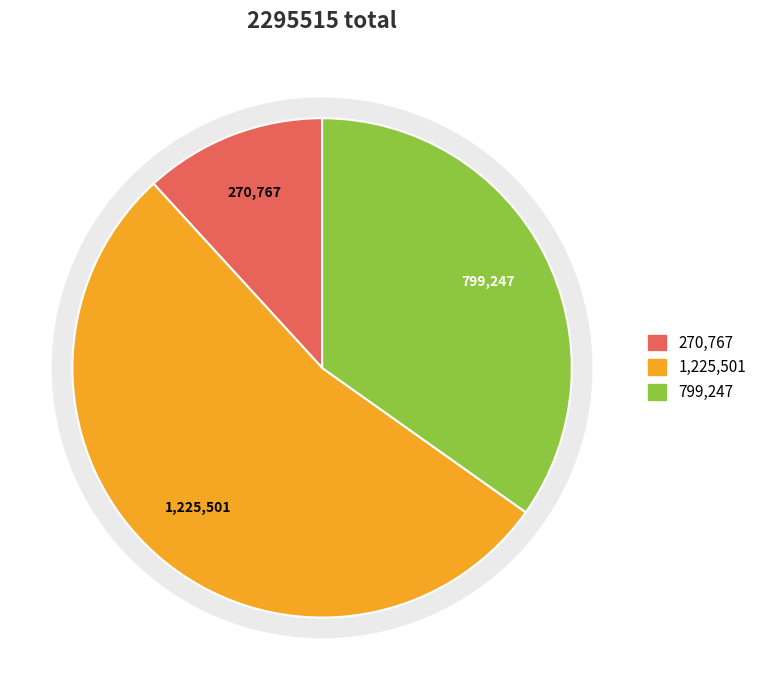

Is 游龙回寺碧云堂有何无适草书 the majority of the pie?

Yes